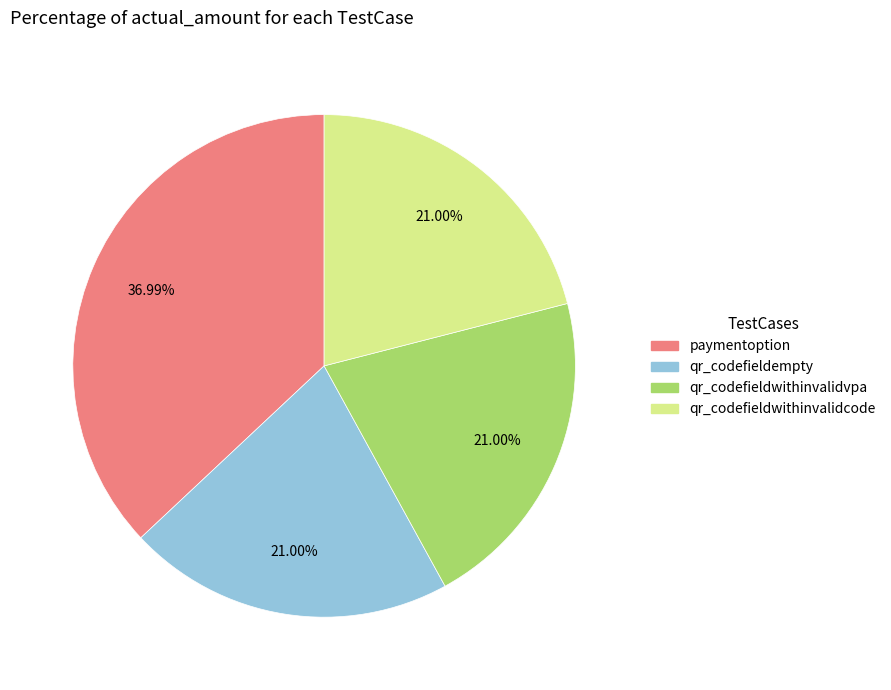

Which slice is the largest?

paymentoption